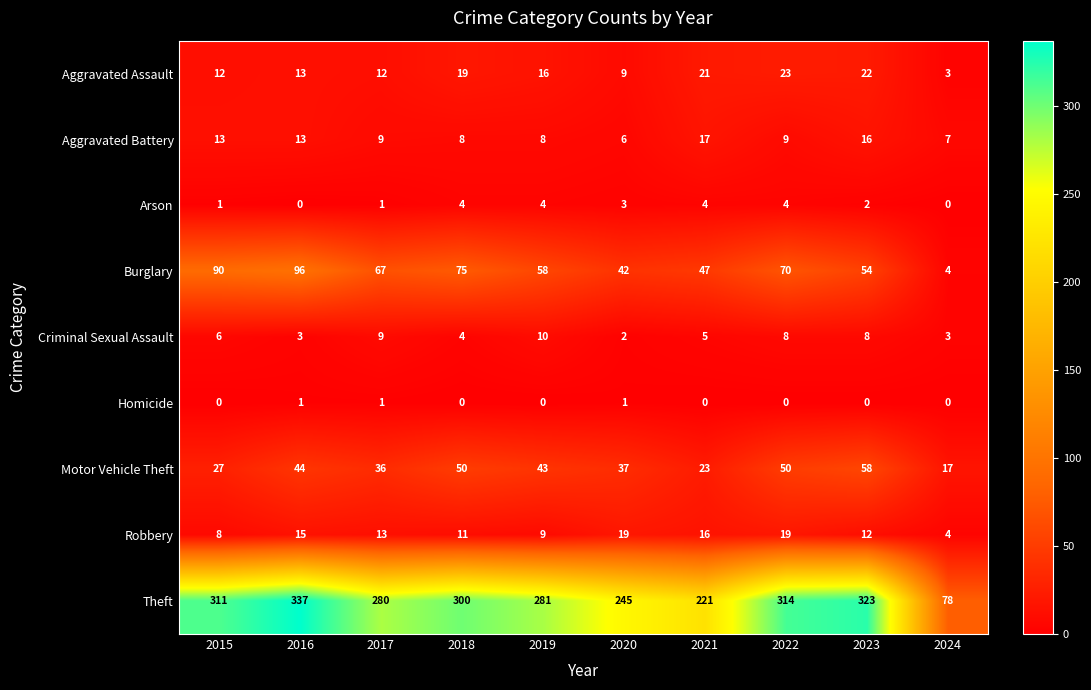

True or false: Motor Vehicle Theft has a value of 23 at 2021.

True